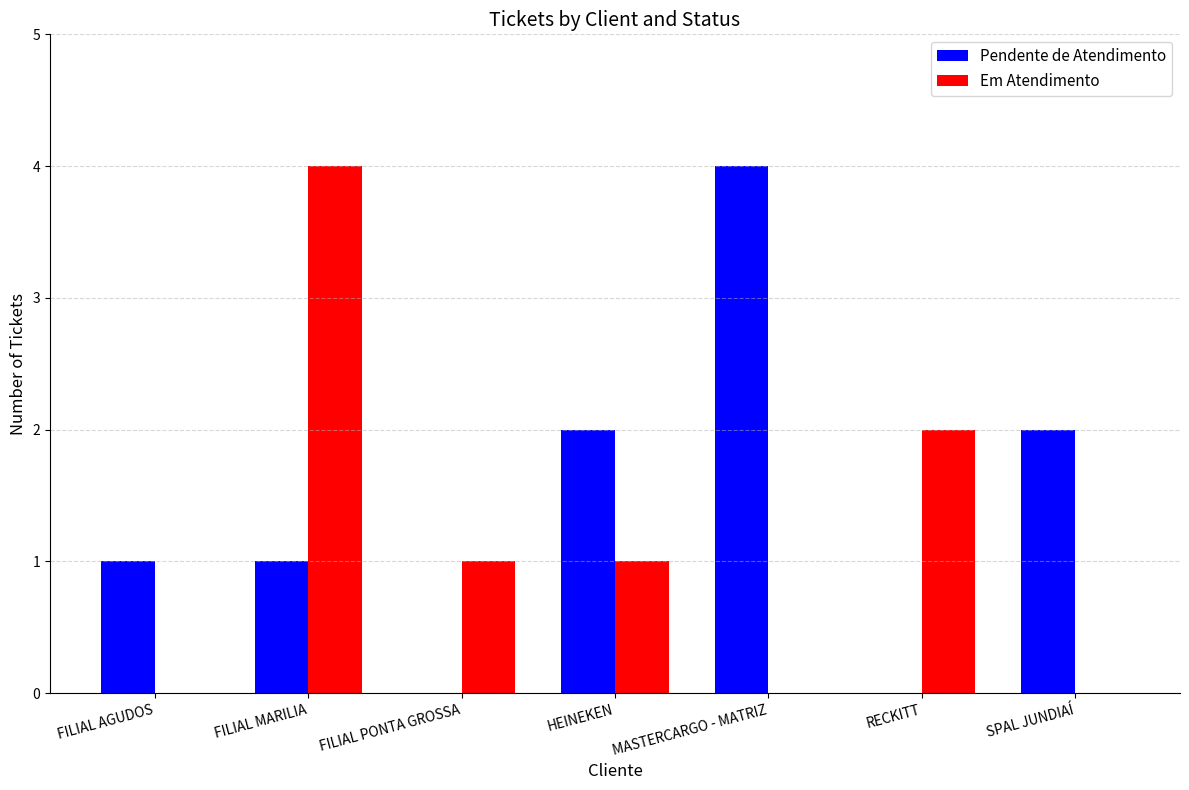

What is the total value across all series at FILIAL MARILIA?

5